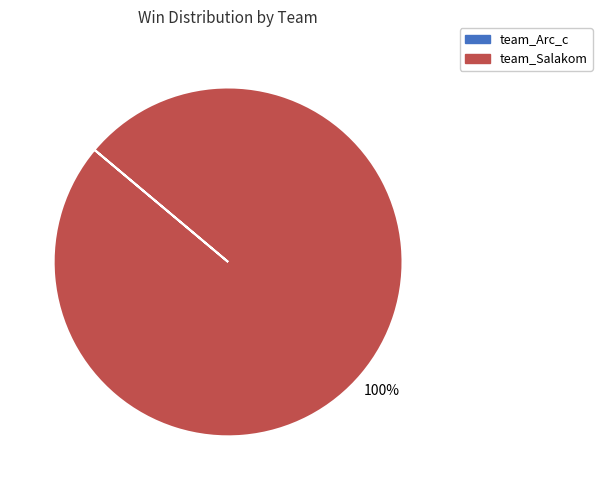

The team_Salakom slice represents 100% of the pie. True or false?

True